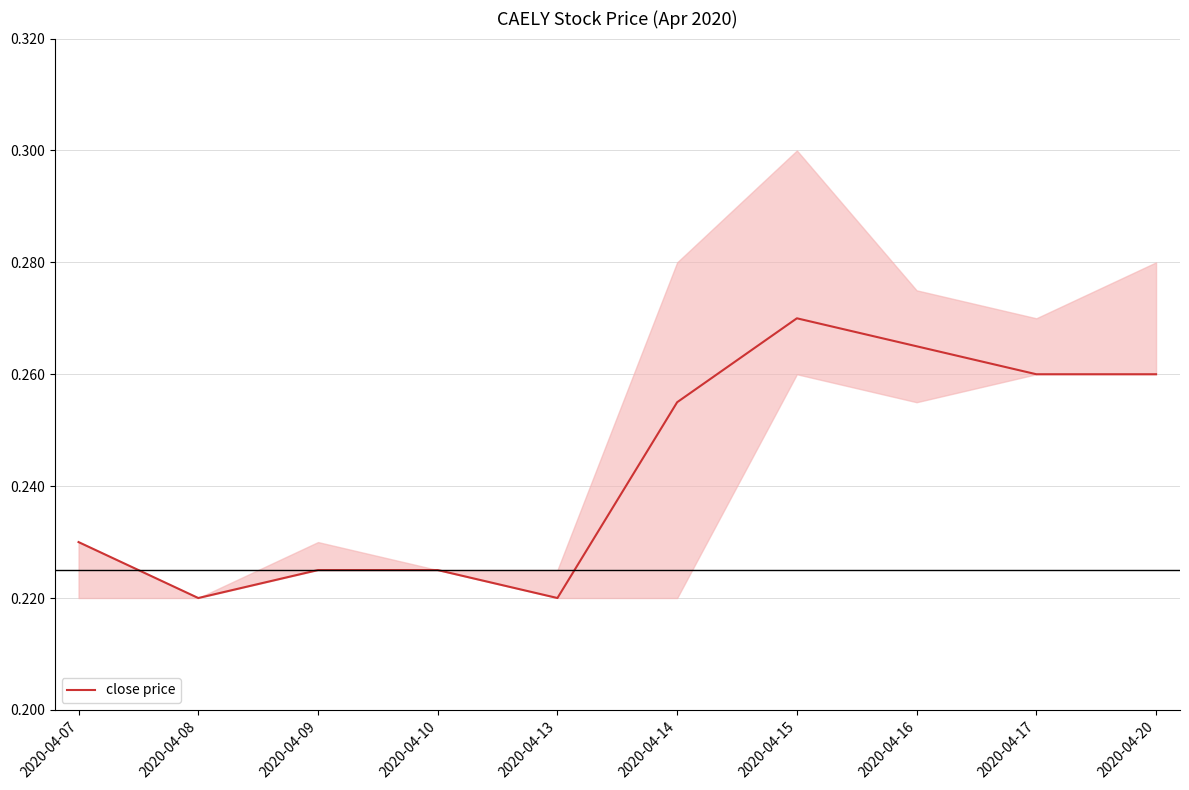

How many lines are shown in the chart?

1